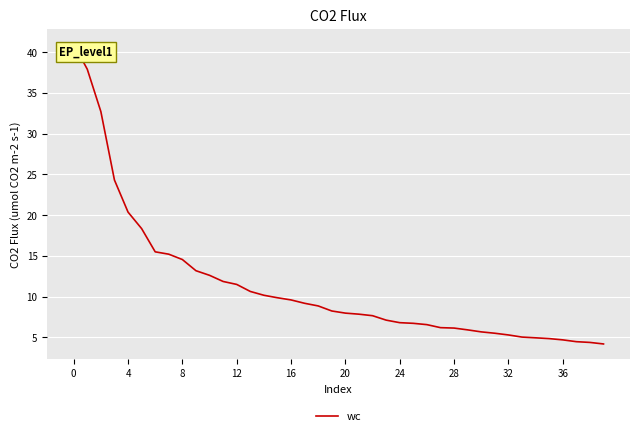

What is the maximum value shown in the chart?

41.0